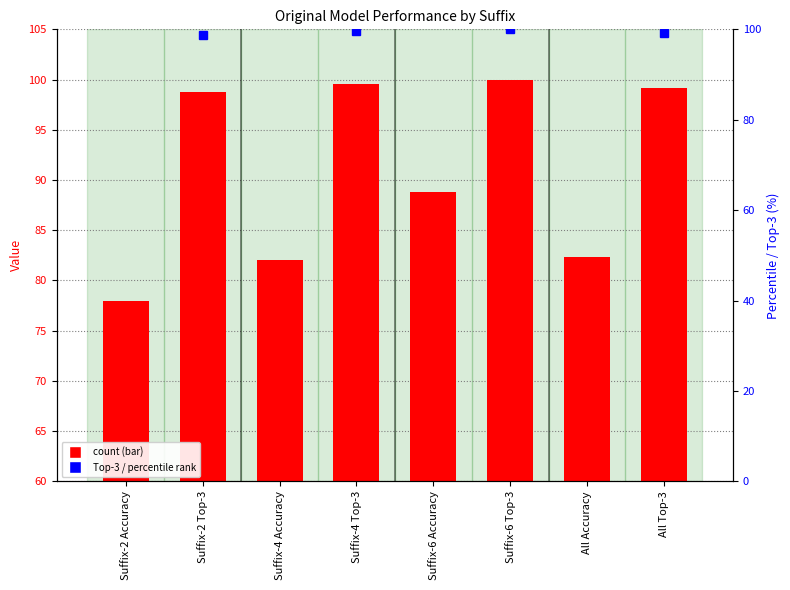

How many data points does each series have?

8